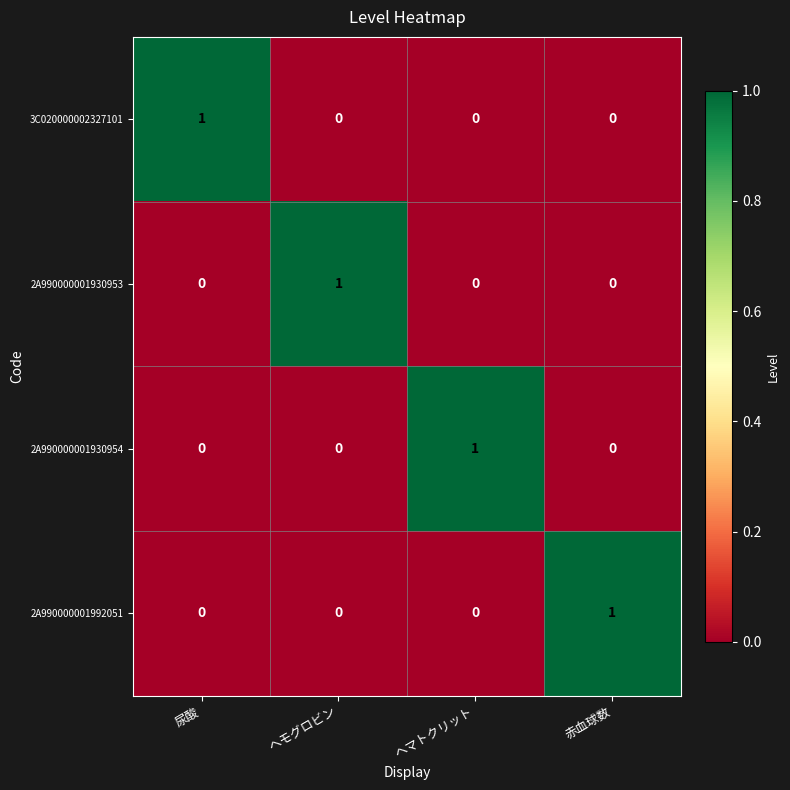

Reading left to right, extract all data points from this chart.

3C020000002327101: 1	0	0	0
2A990000001930953: 0	1	0	0
2A990000001930954: 0	0	1	0
2A990000001992051: 0	0	0	1